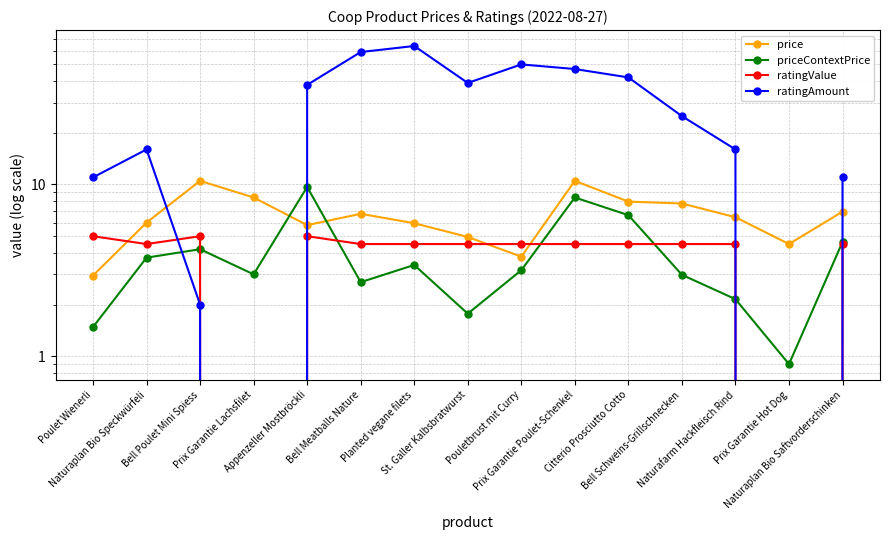

True or false: ratingValue has a value of 5.0 at Bell Poulet Mini Spiess.

True